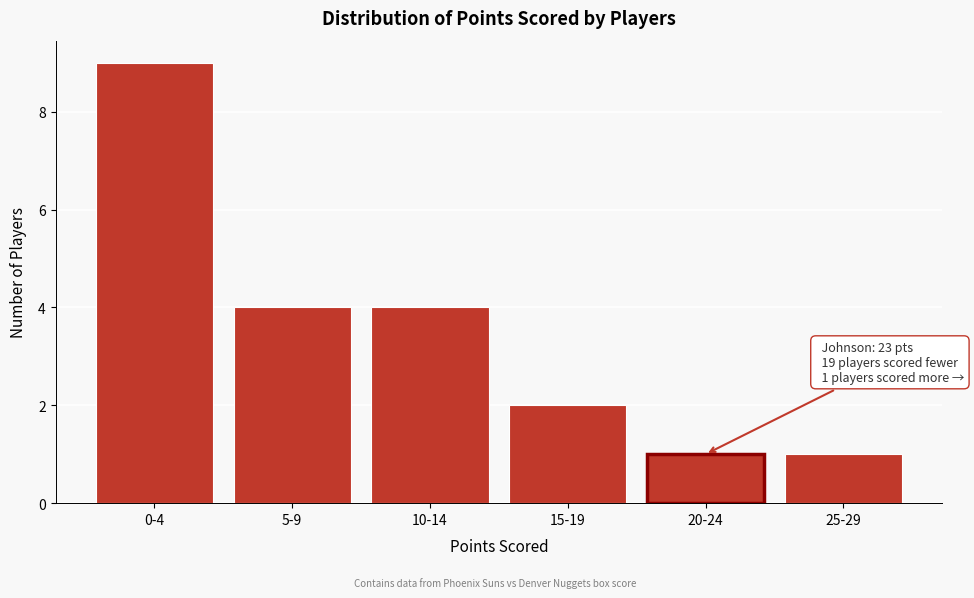

Reading left to right, extract all data points from this chart.

9	4	4	2	1	1